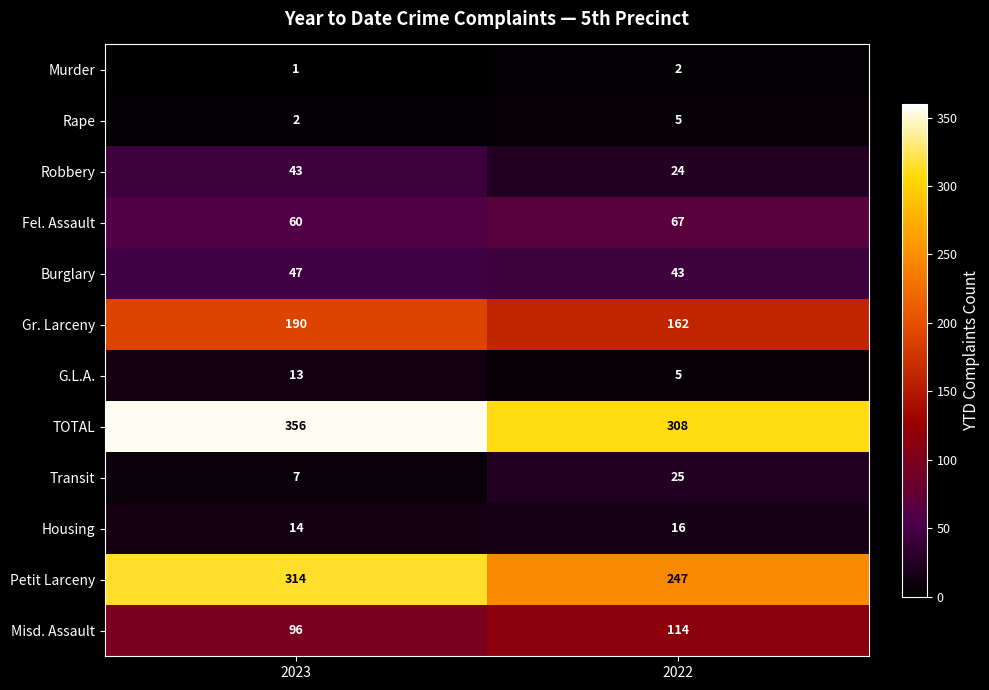

The value of Murder at 2022 is 2. True or false?

True